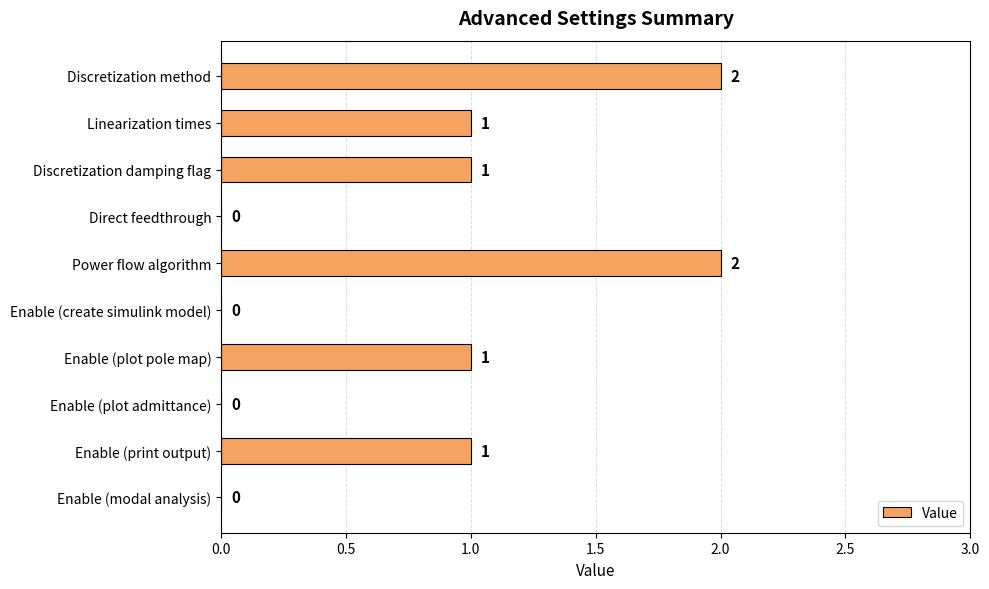

The chart shows a value of 1 at Enable (modal analysis). True or false?

False